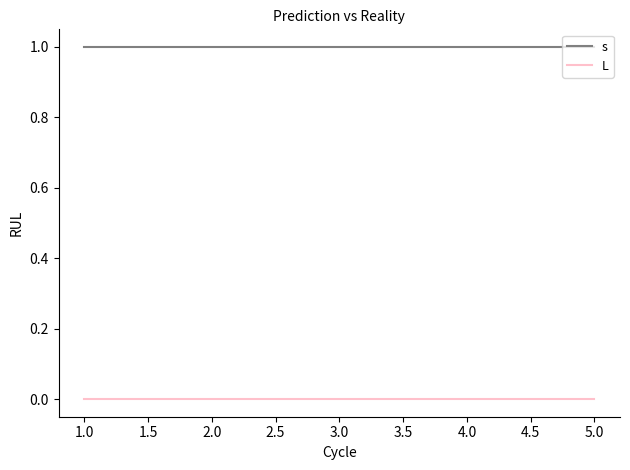

The s series shows 1 at 2.0. True or false?

True